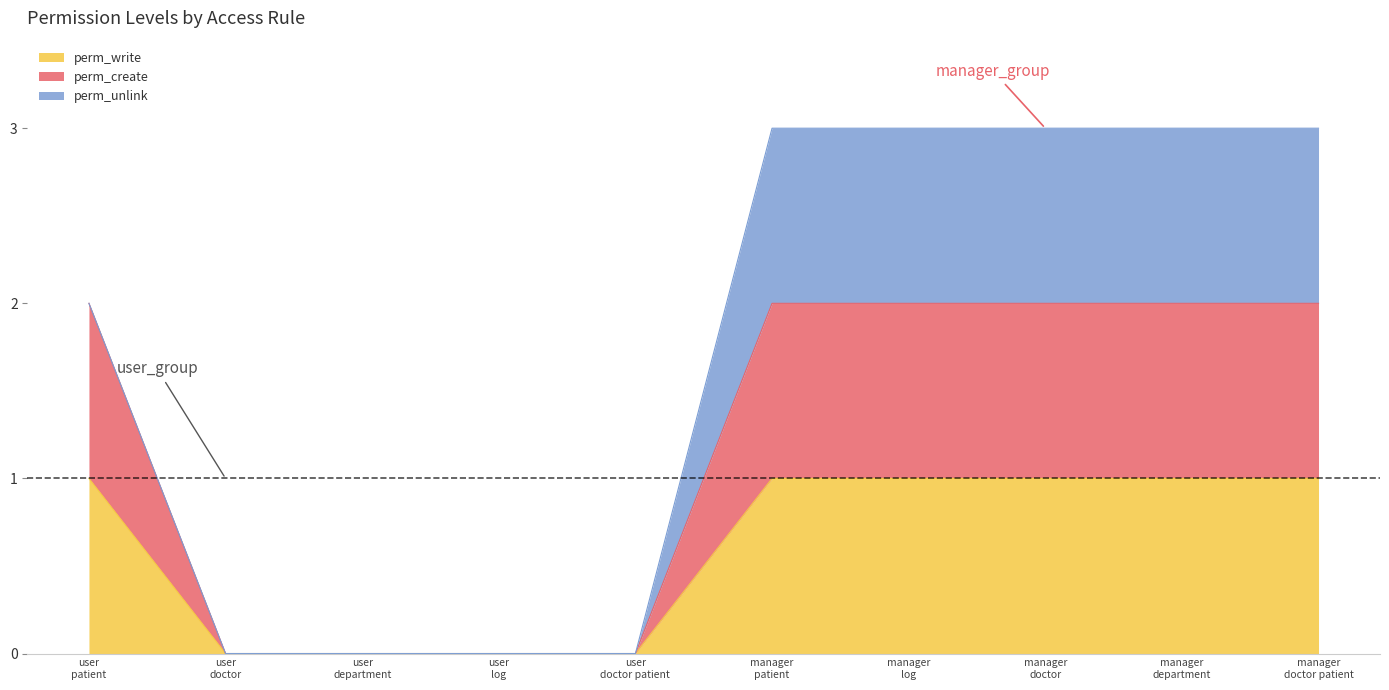

Is it true that perm_create equals 1 at user doctor?

False